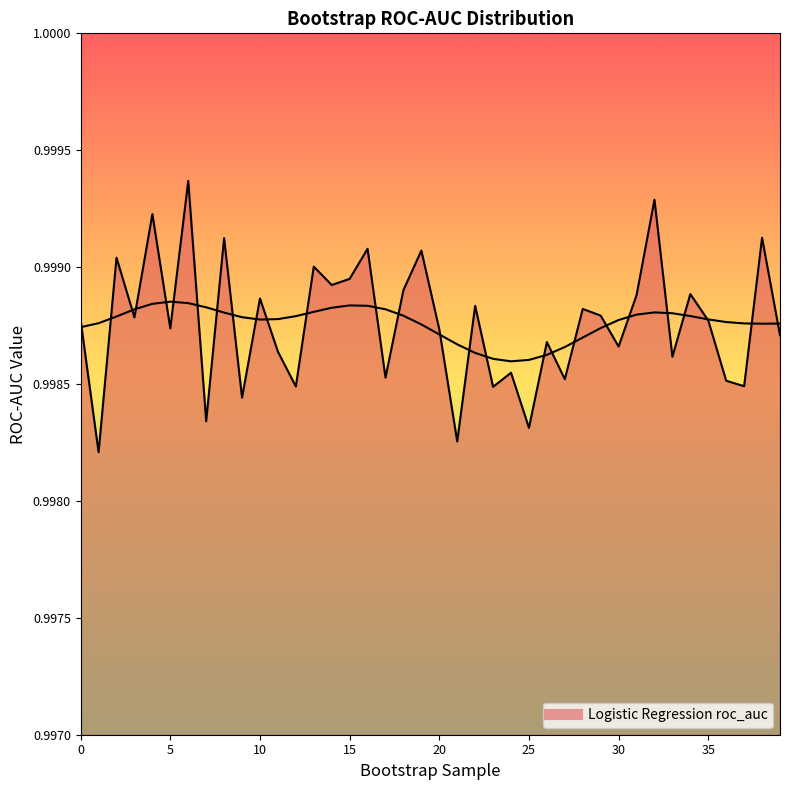

Does the chart have visible grid lines?

No